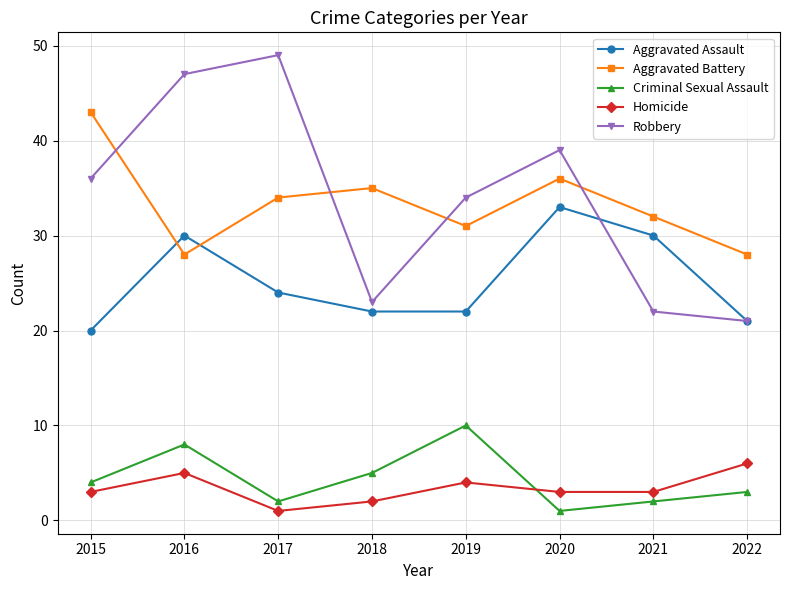

Which category has the highest value in the Aggravated Battery series?

2015